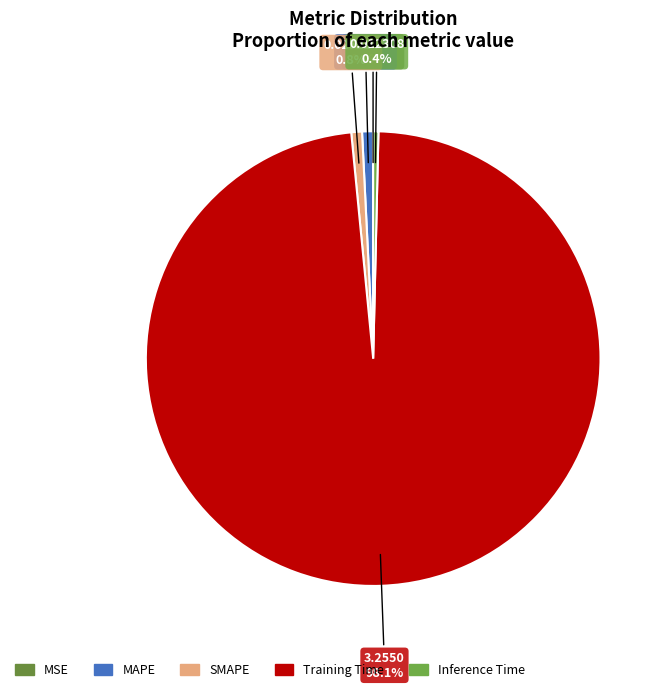

Is the sum of MSE and Inference Time greater than half?

No